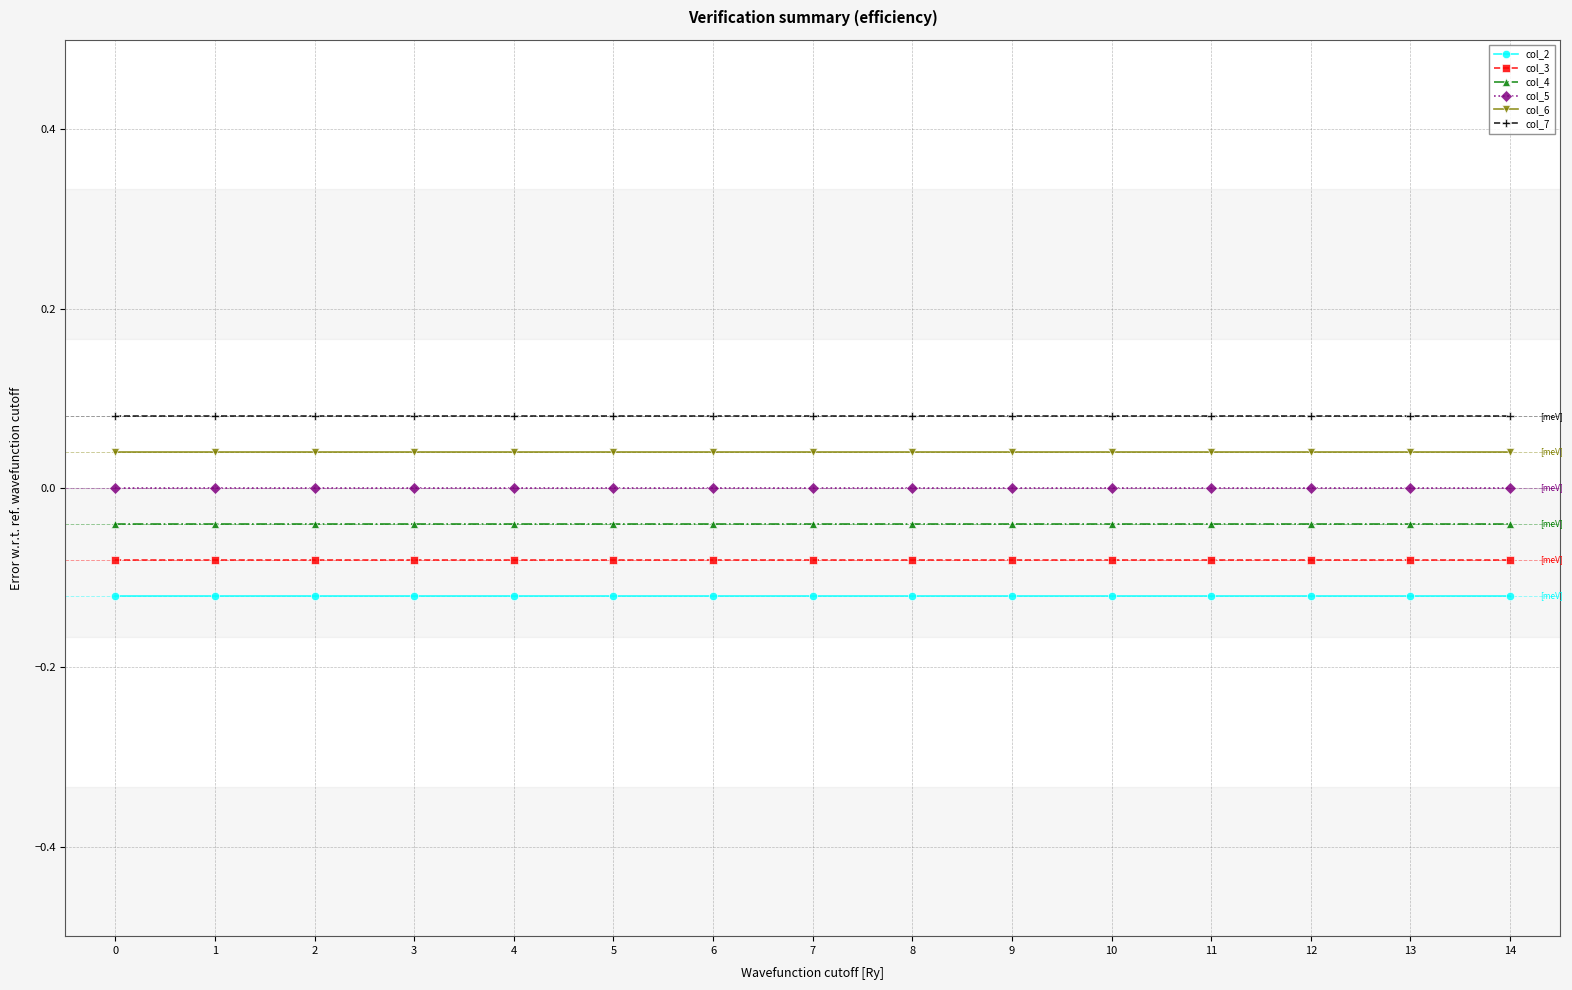

True or false: col_2 and col_7 cross at least once.

False